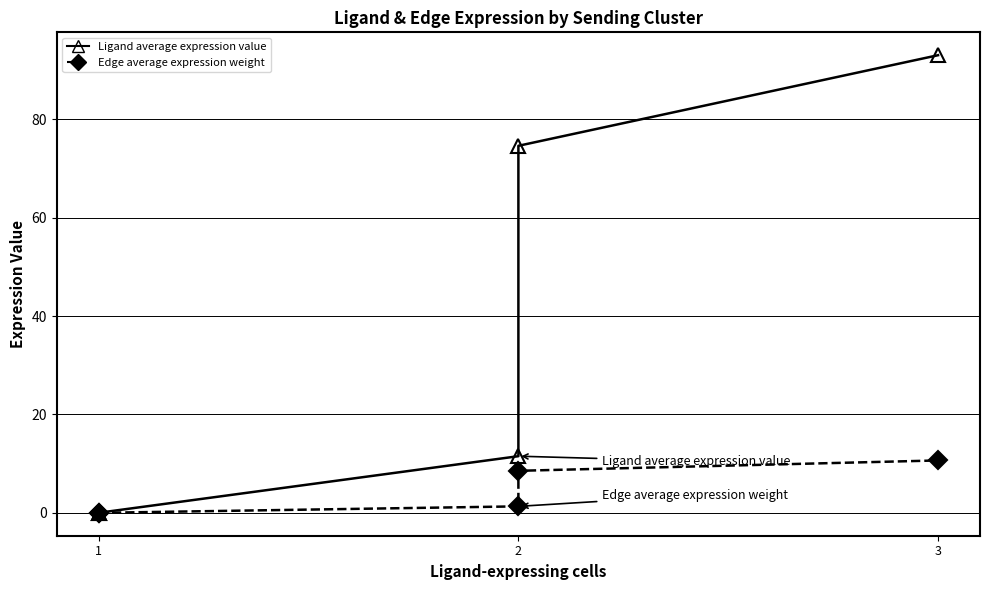

At how many categories does at least one series exceed 61?

2